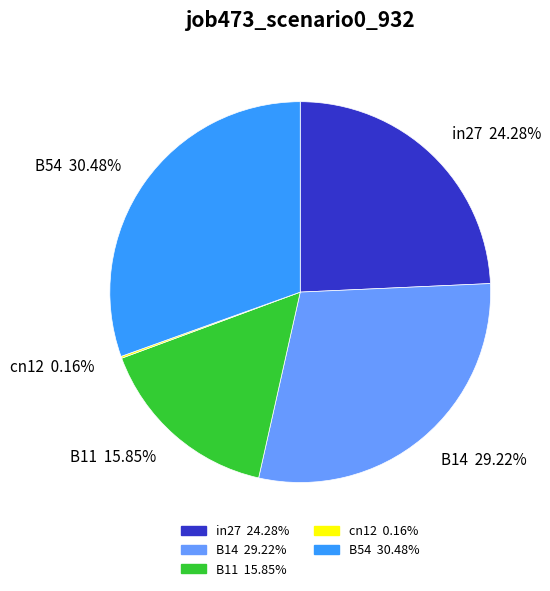

Which category has the biggest portion of the pie?

B54